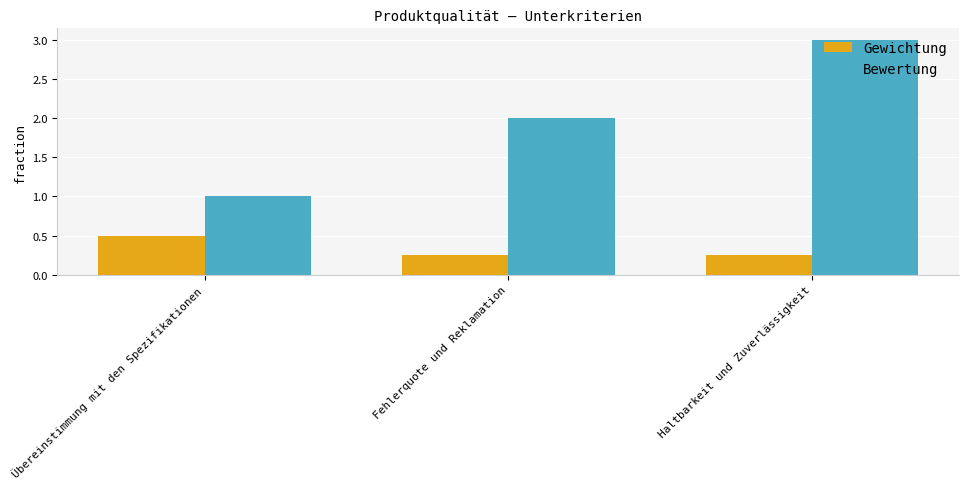

Which series has the widest spread of values?

Bewertung